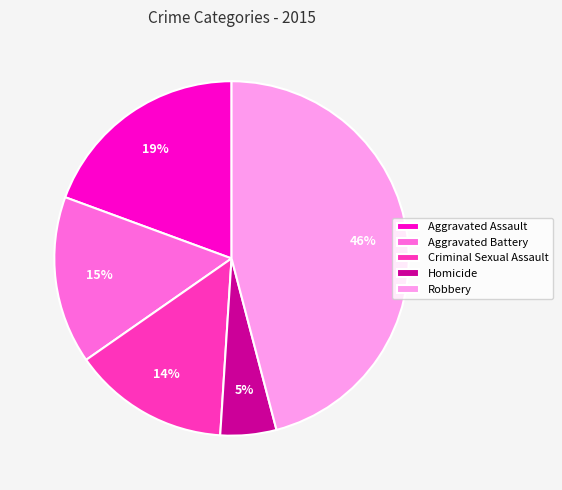

Rank the categories by value from highest to lowest.

Robbery, Aggravated Assault, Aggravated Battery, Criminal Sexual Assault, Homicide